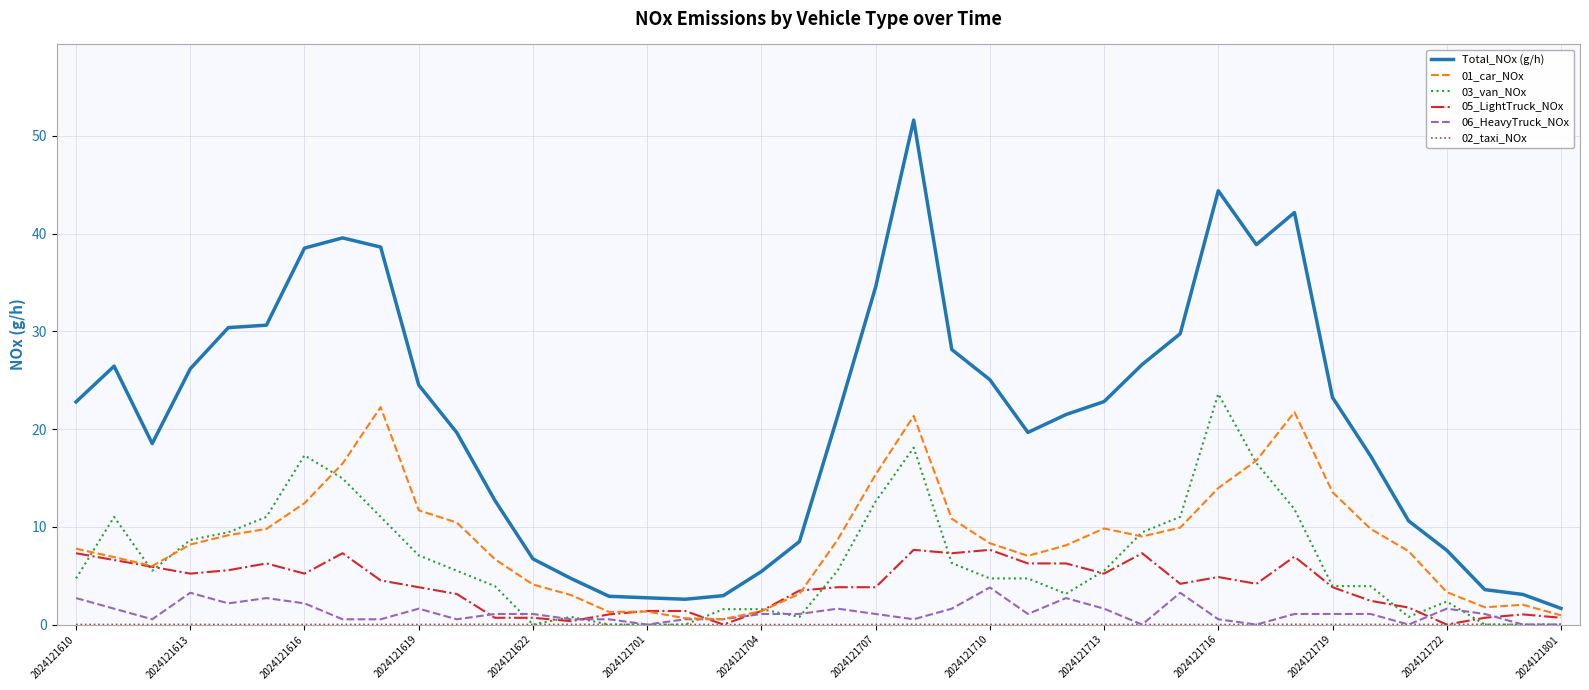

Which series has the largest total across all categories?

Total_NOx (g/h)